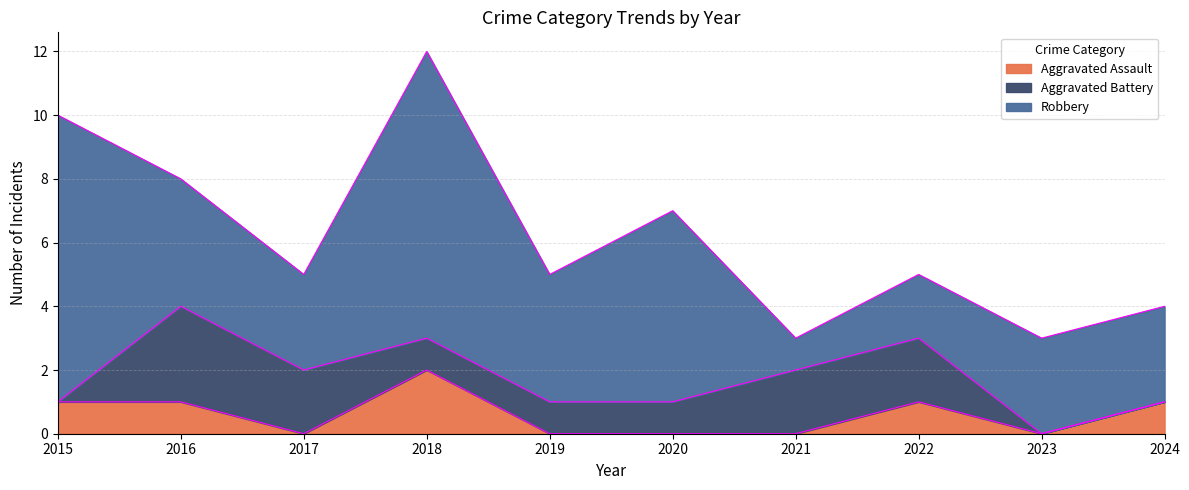

Is the value of Aggravated Assault at 2020 greater than the value of Aggravated Battery at 2024?

No